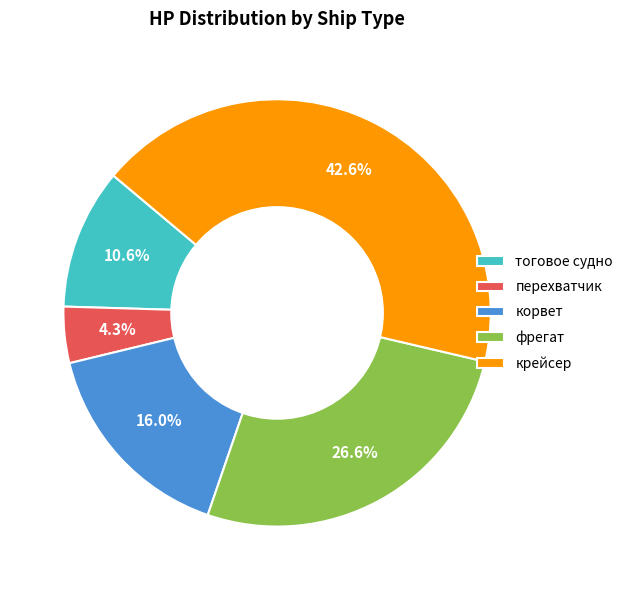

To the nearest percent, what is the difference between the крейсер and фрегат slice percentages?

16%